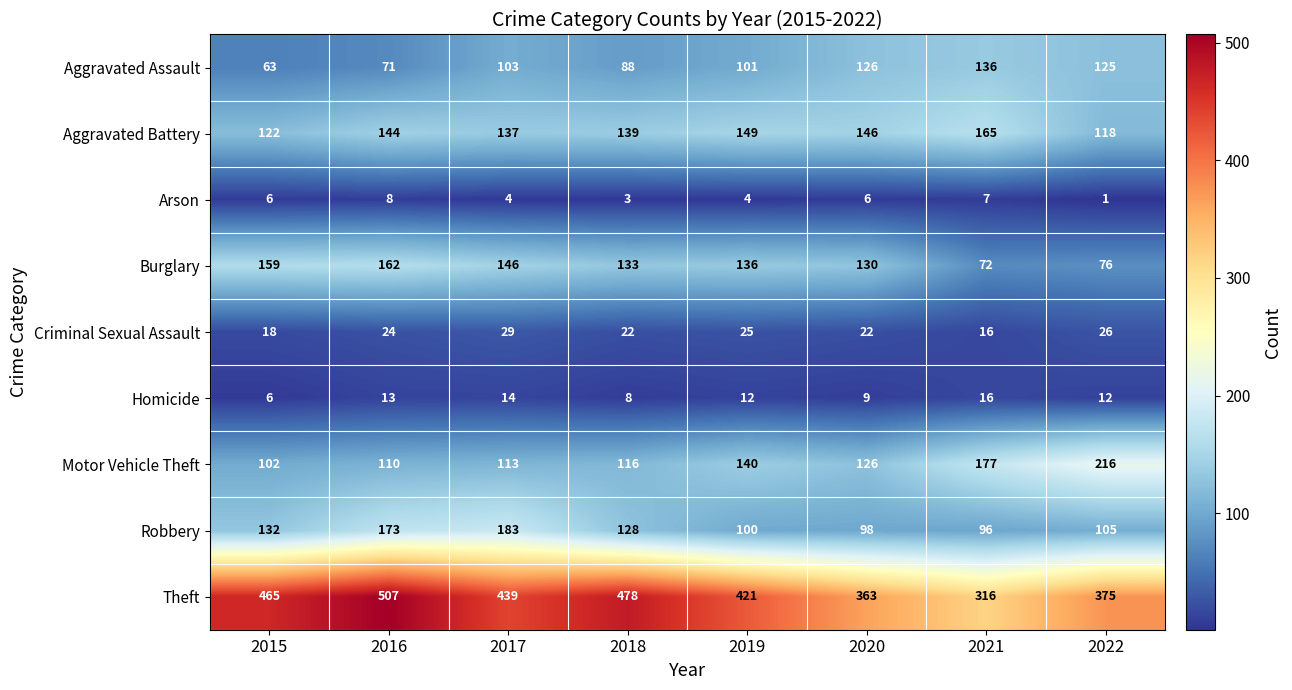

True or false: Criminal Sexual Assault has a value of 25 at 2019.

True